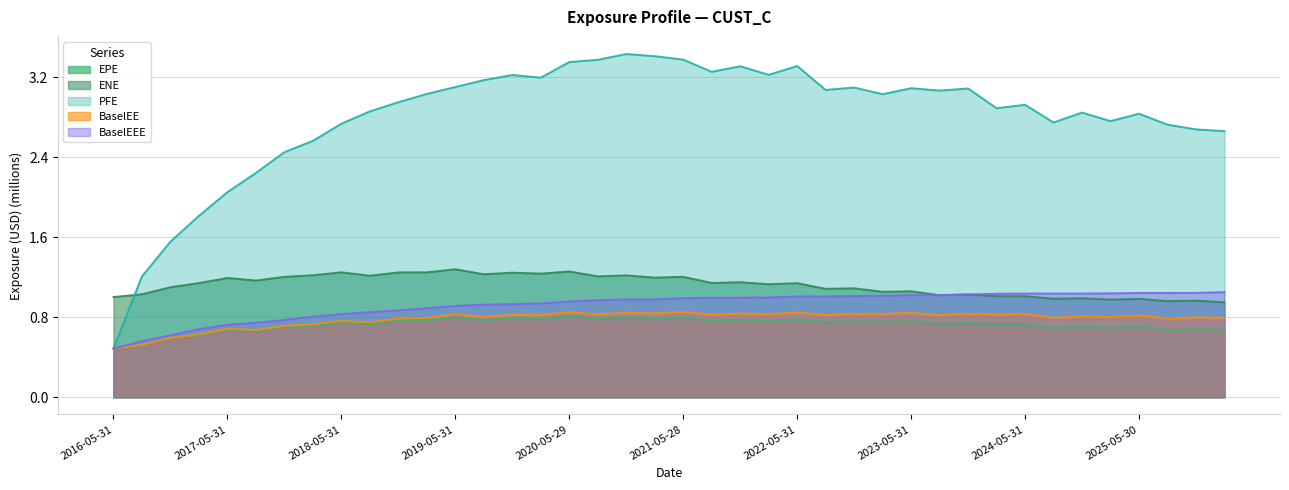

What are all the series names shown in the legend?

EPE, ENE, PFE, BaselEE, BaselEEE